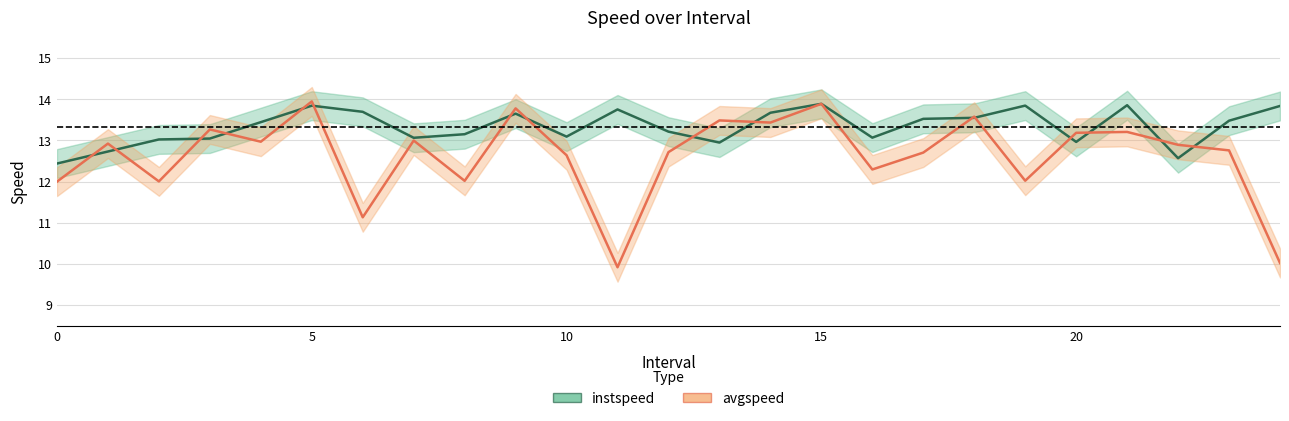

What is the difference between the instspeed values at 14 and 0?

1.2